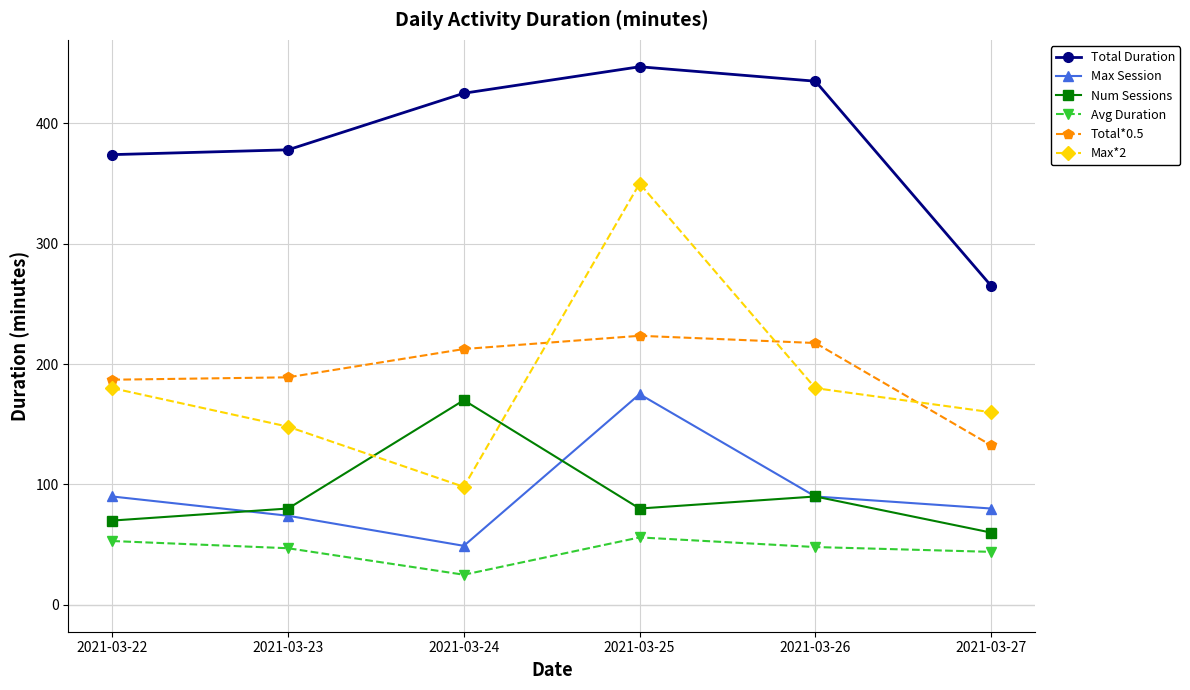

Which category has the lowest value in the Max Session series?

2021-03-24